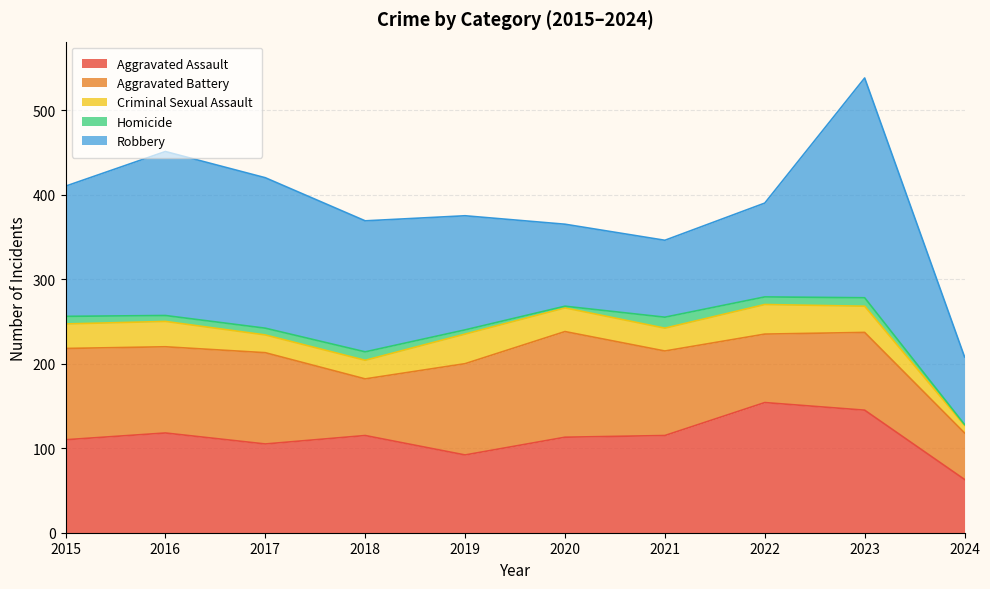

What is the value of the Criminal Sexual Assault point at the 8th from the left?

35